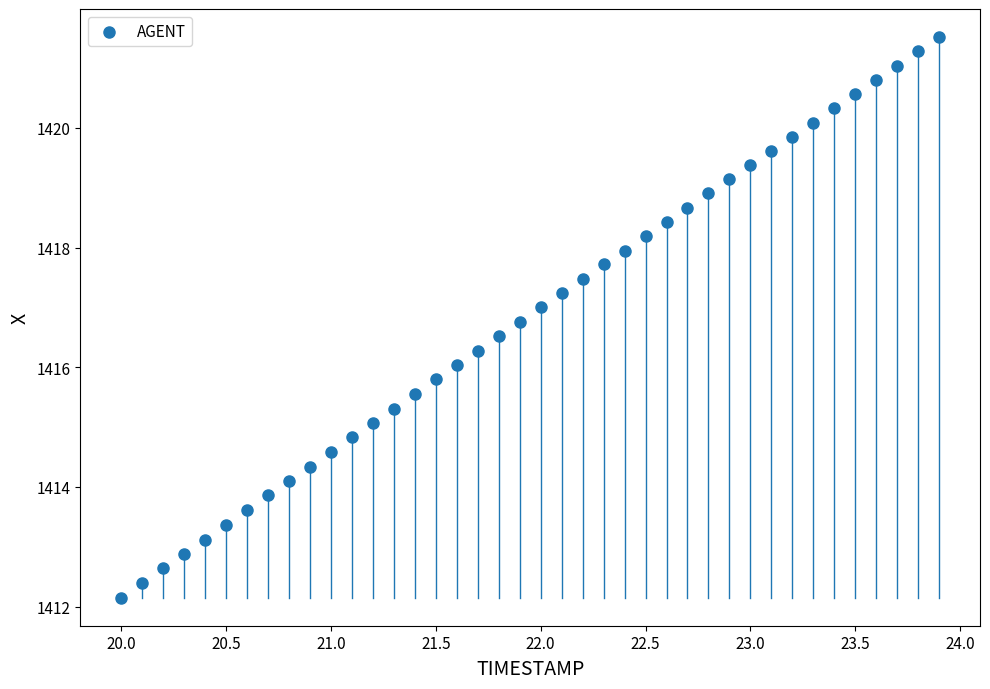

What is the range of Y values (max minus min)?

9.4